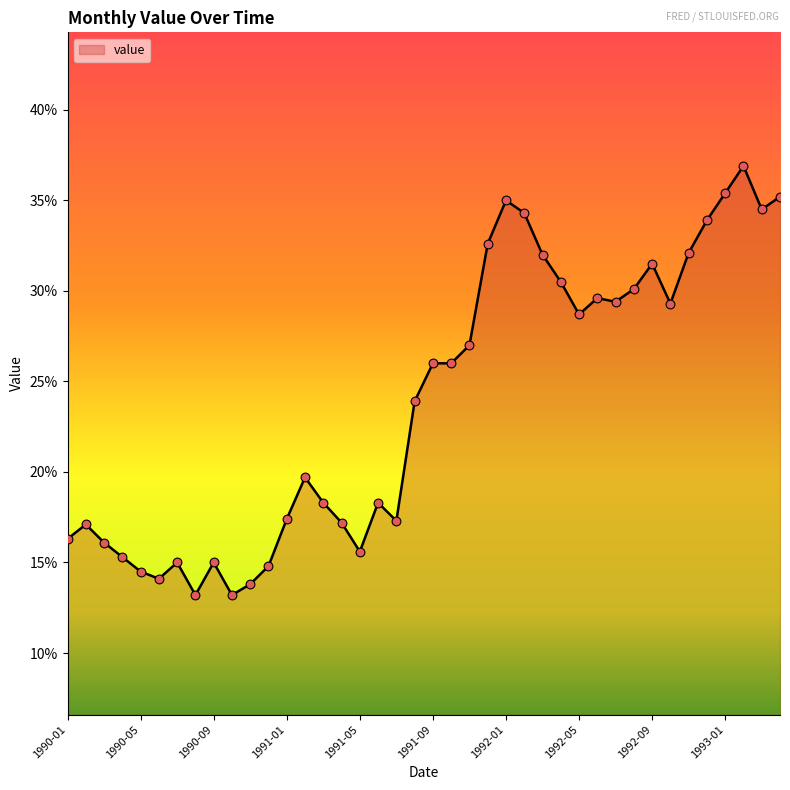

What is the difference between the maximum and minimum values?

23.7